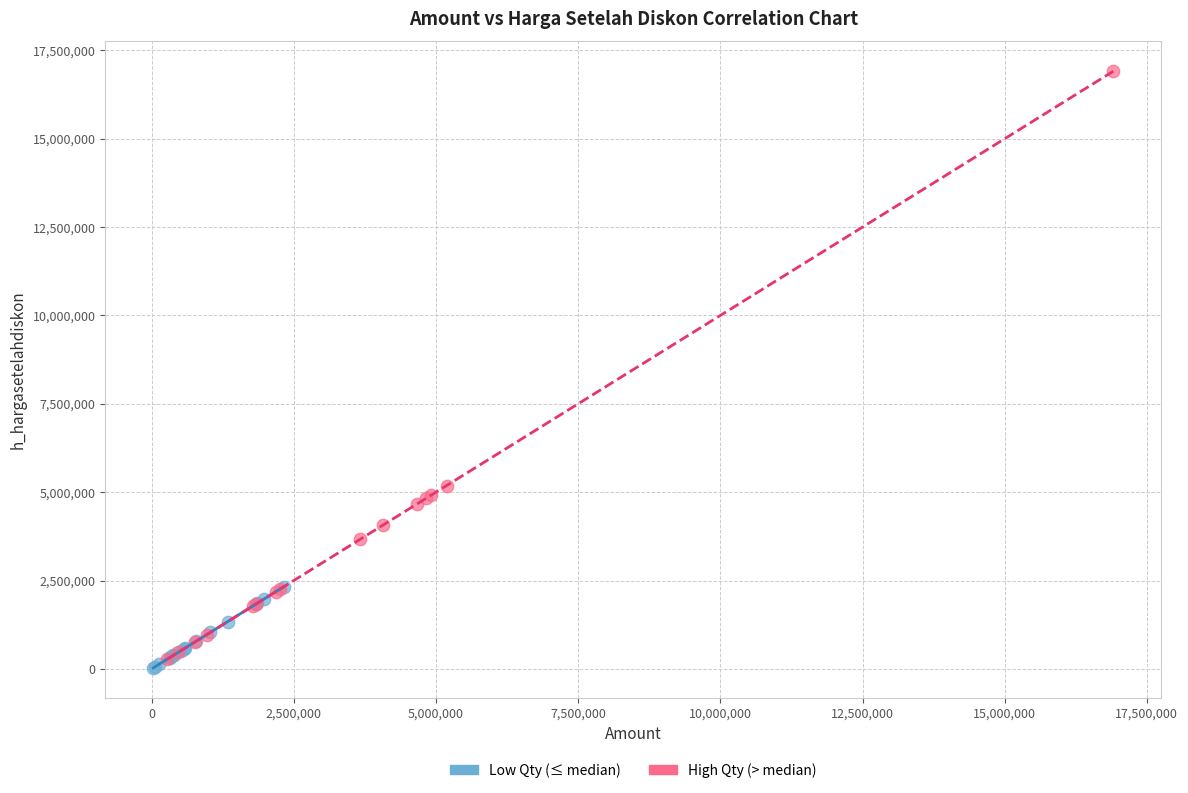

Which series reaches the maximum Y coordinate?

High Qty (> median)